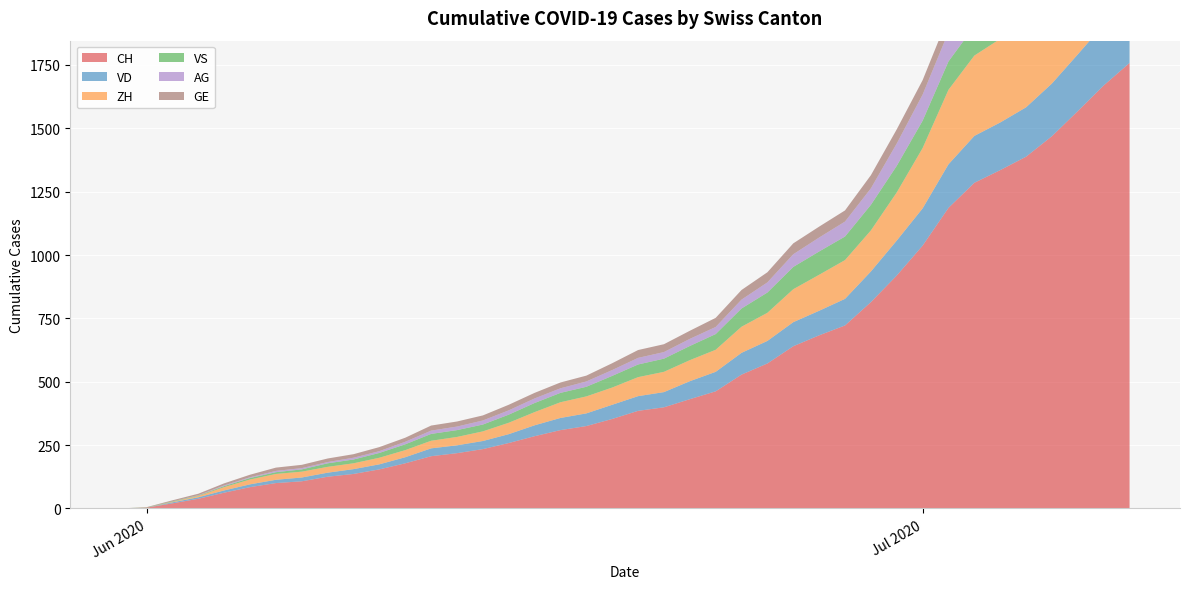

Reading left to right, what are all the values shown in this chart?

CH: 2020-05-31=0	2020-06-01=3	2020-06-02=20	2020-06-03=38	2020-06-04=62	2020-06-05=84	2020-06-06=100	2020-06-07=107	2020-06-08=125	2020-06-09=136	2020-06-10=154	2020-06-11=178	2020-06-12=206	2020-06-13=218	2020-06-14=234	2020-06-15=258	2020-06-16=285	2020-06-17=309	2020-06-18=325	2020-06-19=353	2020-06-20=385	2020-06-21=399	2020-06-22=431	2020-06-23=462	2020-06-24=528	2020-06-25=572	2020-06-26=640	2020-06-27=683	2020-06-28=722	2020-06-29=814	2020-06-30=919	2020-07-01=1037	2020-07-02=1186	2020-07-03=1285	2020-07-04=1335	2020-07-05=1388	2020-07-06=1469	2020-07-07=1568	2020-07-08=1669	2020-07-09=1758
VD: 2020-05-31=0	2020-06-01=0	2020-06-02=4	2020-06-03=6	2020-06-04=9	2020-06-05=11	2020-06-06=13	2020-06-07=15	2020-06-08=16	2020-06-09=19	2020-06-10=20	2020-06-11=24	2020-06-12=31	2020-06-13=31	2020-06-14=32	2020-06-15=35	2020-06-16=43	2020-06-17=48	2020-06-18=50	2020-06-19=56	2020-06-20=58	2020-06-21=60	2020-06-22=71	2020-06-23=77	2020-06-24=86	2020-06-25=89	2020-06-26=95	2020-06-27=97	2020-06-28=105	2020-06-29=121	2020-06-30=138	2020-07-01=147	2020-07-02=172	2020-07-03=185	2020-07-04=188	2020-07-05=195	2020-07-06=208	2020-07-07=224	2020-07-08=240	2020-07-09=252
ZH: 2020-05-31=0	2020-06-01=0	2020-06-02=2	2020-06-03=5	2020-06-04=13	2020-06-05=19	2020-06-06=23	2020-06-07=23	2020-06-08=23	2020-06-09=23	2020-06-10=26	2020-06-11=28	2020-06-12=30	2020-06-13=33	2020-06-14=38	2020-06-15=45	2020-06-16=52	2020-06-17=62	2020-06-18=67	2020-06-19=68	2020-06-20=75	2020-06-21=80	2020-06-22=83	2020-06-23=87	2020-06-24=103	2020-06-25=111	2020-06-26=130	2020-06-27=142	2020-06-28=153	2020-06-29=162	2020-06-30=190	2020-07-01=238	2020-07-02=294	2020-07-03=317	2020-07-04=330	2020-07-05=338	2020-07-06=357	2020-07-07=382	2020-07-08=405	2020-07-09=424
VS: 2020-05-31=0	2020-06-01=1	2020-06-02=2	2020-06-03=2	2020-06-04=4	2020-06-05=6	2020-06-06=7	2020-06-07=9	2020-06-08=14	2020-06-09=15	2020-06-10=19	2020-06-11=23	2020-06-12=27	2020-06-13=27	2020-06-14=27	2020-06-15=32	2020-06-16=36	2020-06-17=37	2020-06-18=38	2020-06-19=46	2020-06-20=50	2020-06-21=52	2020-06-22=56	2020-06-23=62	2020-06-24=72	2020-06-25=80	2020-06-26=88	2020-06-27=92	2020-06-28=93	2020-06-29=101	2020-06-30=105	2020-07-01=108	2020-07-02=112	2020-07-03=116	2020-07-04=118	2020-07-05=120	2020-07-06=123	2020-07-07=126	2020-07-08=126	2020-07-09=128
AG: 2020-05-31=0	2020-06-01=0	2020-06-02=0	2020-06-03=1	2020-06-04=3	2020-06-05=3	2020-06-06=5	2020-06-07=5	2020-06-08=5	2020-06-09=7	2020-06-10=7	2020-06-11=10	2020-06-12=13	2020-06-13=14	2020-06-14=16	2020-06-15=17	2020-06-16=18	2020-06-17=18	2020-06-18=21	2020-06-19=23	2020-06-20=26	2020-06-21=26	2020-06-22=28	2020-06-23=28	2020-06-24=35	2020-06-25=40	2020-06-26=50	2020-06-27=55	2020-06-28=59	2020-06-29=65	2020-06-30=88	2020-07-01=103	2020-07-02=116	2020-07-03=120	2020-07-04=123	2020-07-05=125	2020-07-06=132	2020-07-07=140	2020-07-08=147	2020-07-09=153
GE: 2020-05-31=0	2020-06-01=1	2020-06-02=4	2020-06-03=6	2020-06-04=8	2020-06-05=10	2020-06-06=13	2020-06-07=13	2020-06-08=14	2020-06-09=14	2020-06-10=16	2020-06-11=16	2020-06-12=20	2020-06-13=20	2020-06-14=20	2020-06-15=22	2020-06-16=22	2020-06-17=23	2020-06-18=23	2020-06-19=27	2020-06-20=31	2020-06-21=31	2020-06-22=32	2020-06-23=36	2020-06-24=38	2020-06-25=40	2020-06-26=43	2020-06-27=43	2020-06-28=44	2020-06-29=52	2020-06-30=56	2020-07-01=57	2020-07-02=62	2020-07-03=64	2020-07-04=67	2020-07-05=69	2020-07-06=76	2020-07-07=80	2020-07-08=84	2020-07-09=92